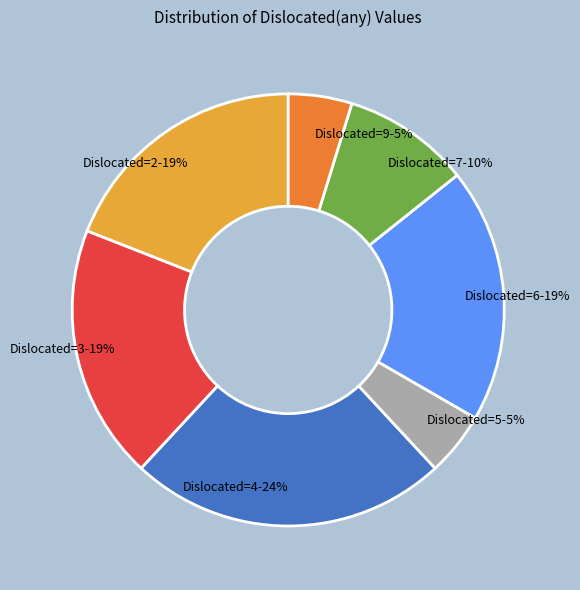

To the nearest percent, what is the difference between the largest and smallest slice percentages?

19%